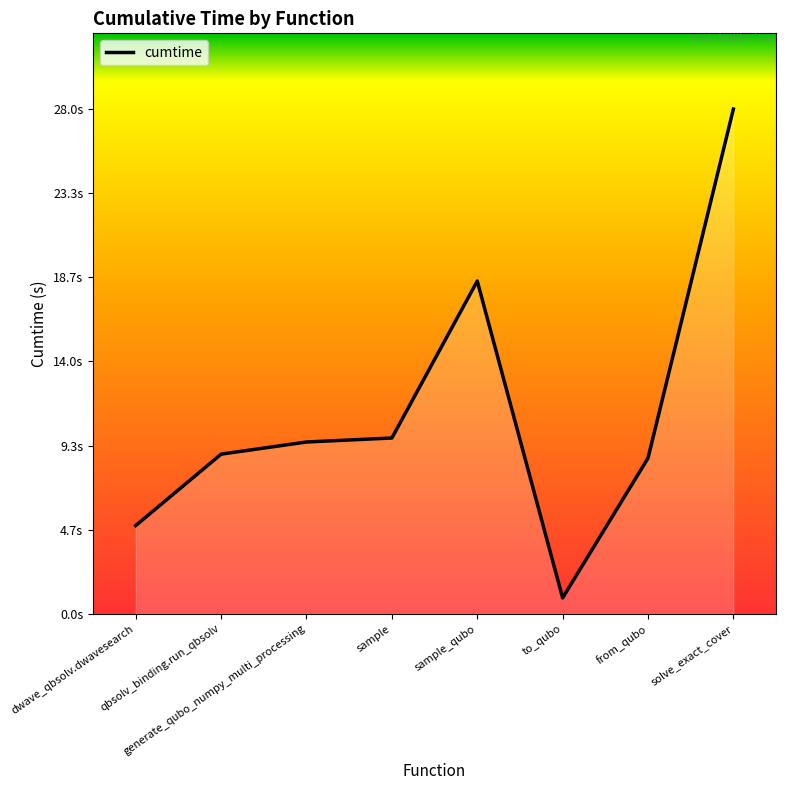

Does the chart have visible grid lines?

No